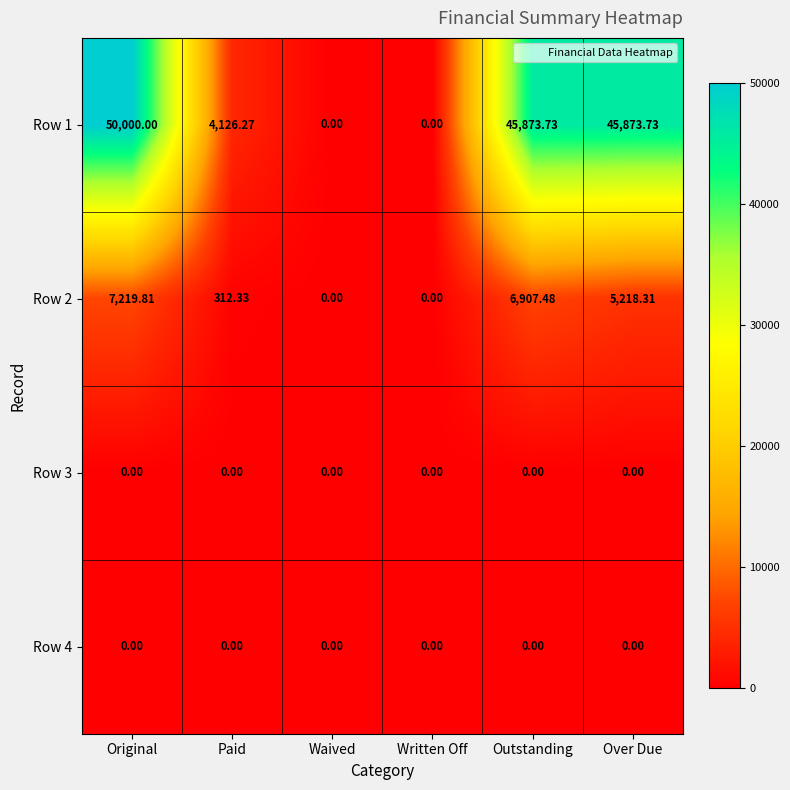

At which label is Row 1 closest to 25000?

Paid